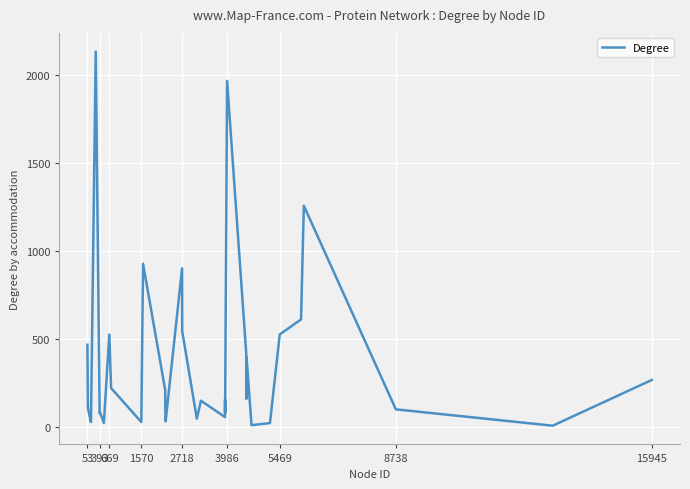

What is the maximum value shown in the chart?

2132